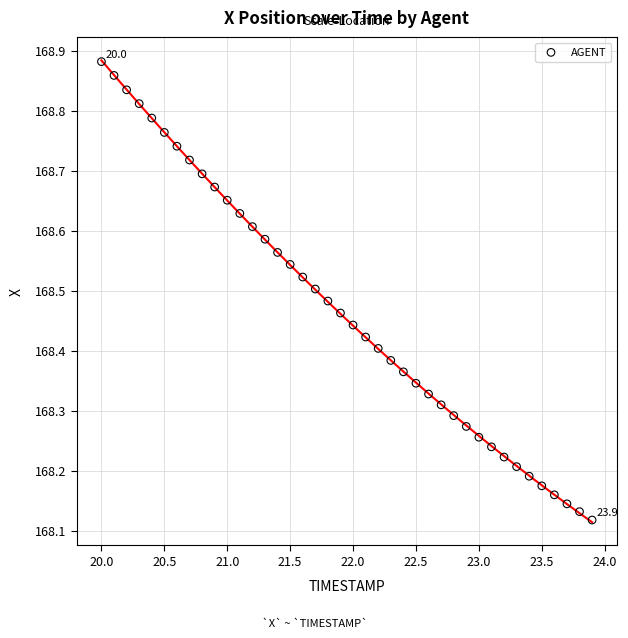

What is the range of X values (max minus min)?

3.9